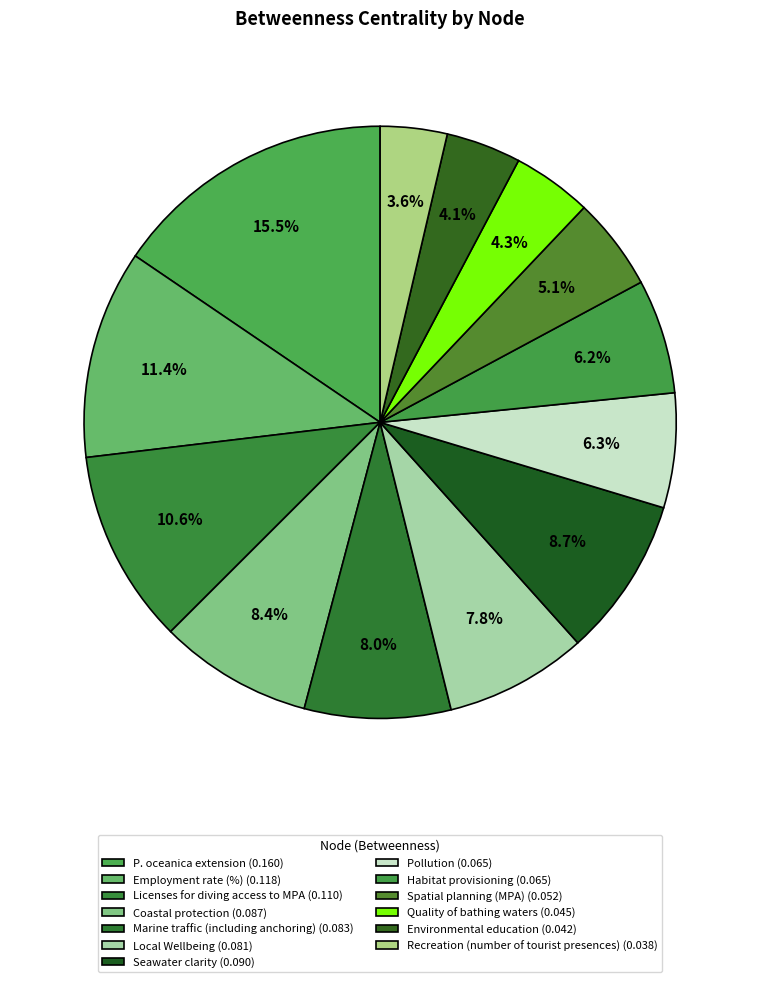

To the nearest percent, what is the combined percentage of Licenses for diving access to MPA and Spatial planning (MPA)?

16%